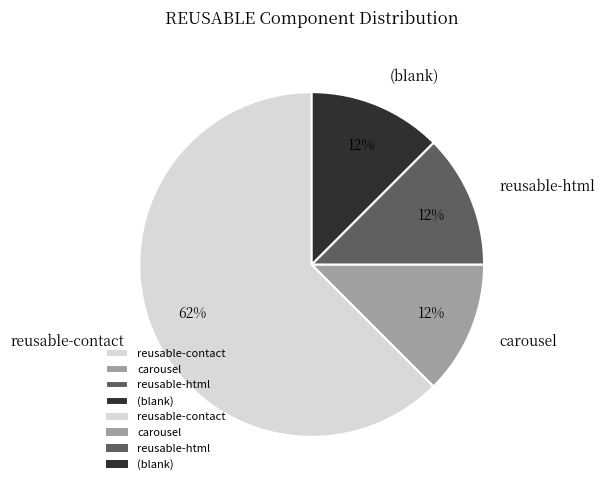

What is the ratio of the value at carousel to the value at reusable-html?

1.0